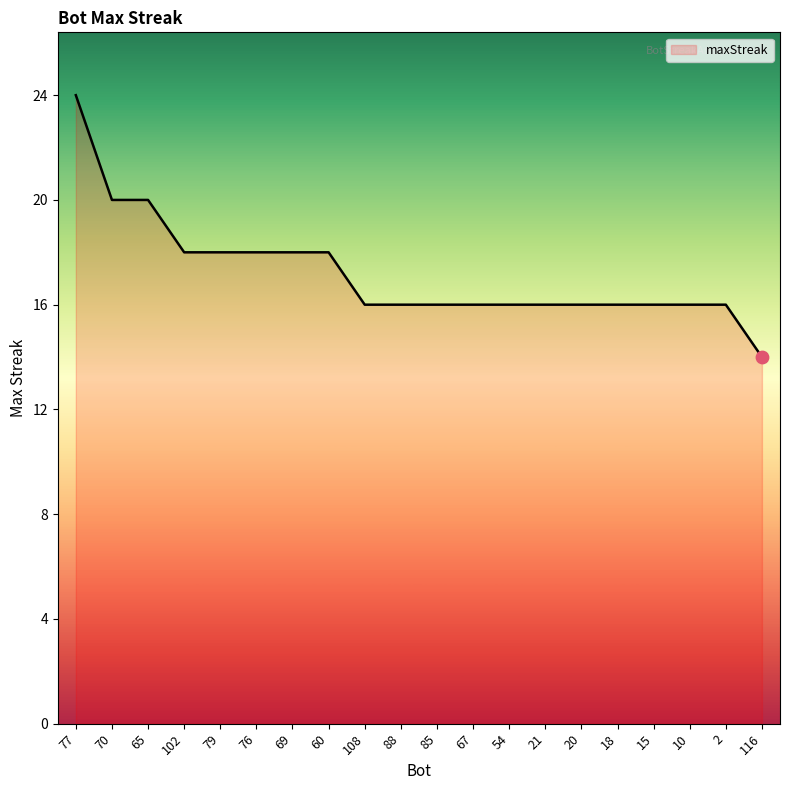

Approximately how many times larger is the value at 79 compared to 85?

1.1